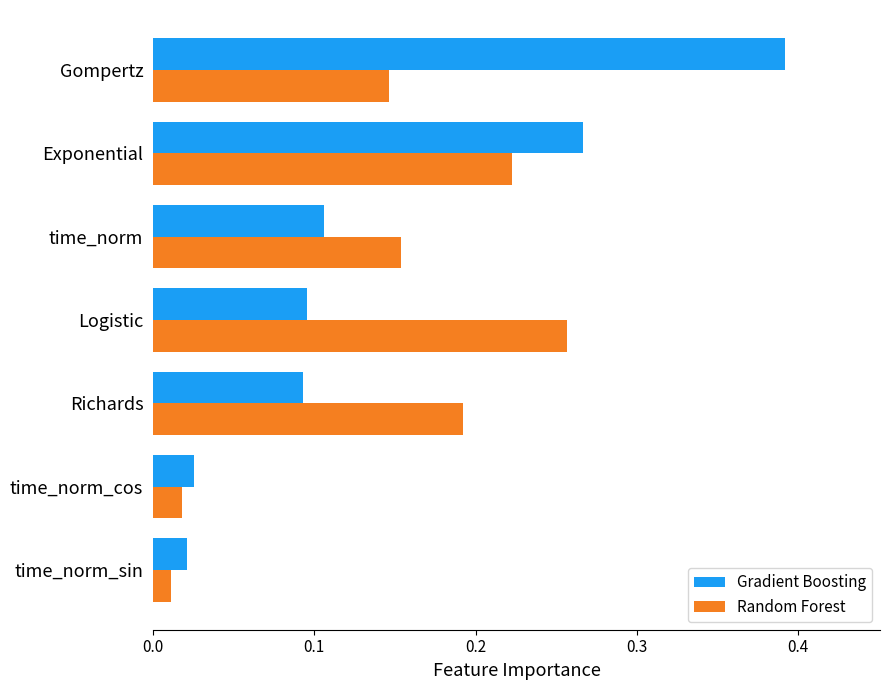

Rank the series by their maximum value, from highest to lowest.

Gradient Boosting, Random Forest